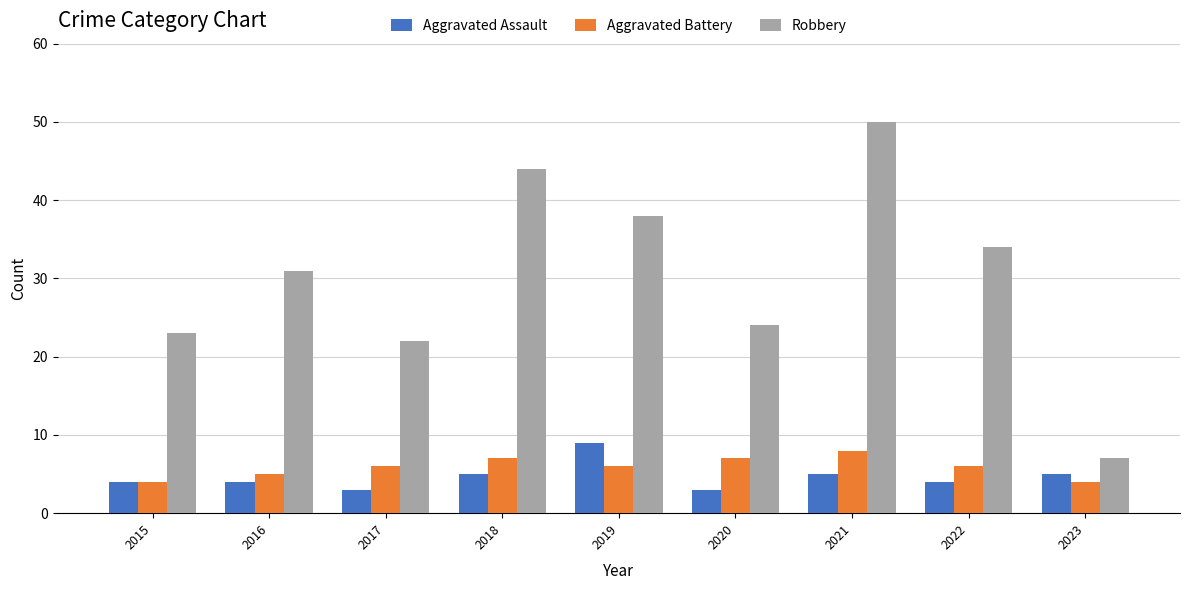

Reading right to left, transcribe all the data shown in this chart.

Aggravated Assault: 2023=5	2022=4	2021=5	2020=3	2019=9	2018=5	2017=3	2016=4	2015=4
Aggravated Battery: 2023=4	2022=6	2021=8	2020=7	2019=6	2018=7	2017=6	2016=5	2015=4
Robbery: 2023=7	2022=34	2021=50	2020=24	2019=38	2018=44	2017=22	2016=31	2015=23